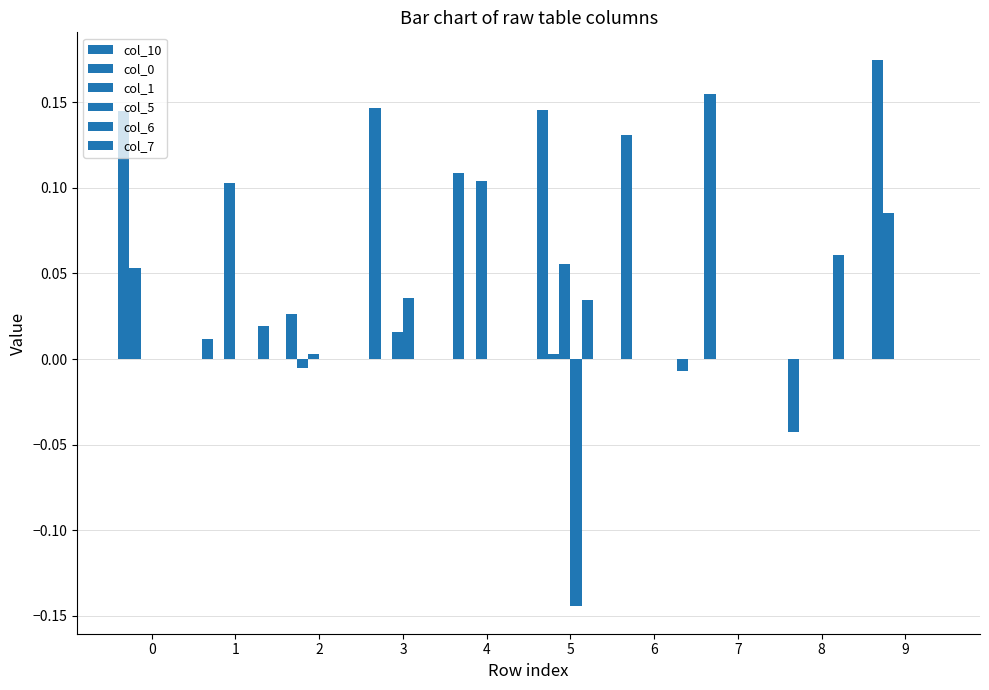

The col_7 series shows 0.0 at 5. True or false?

True